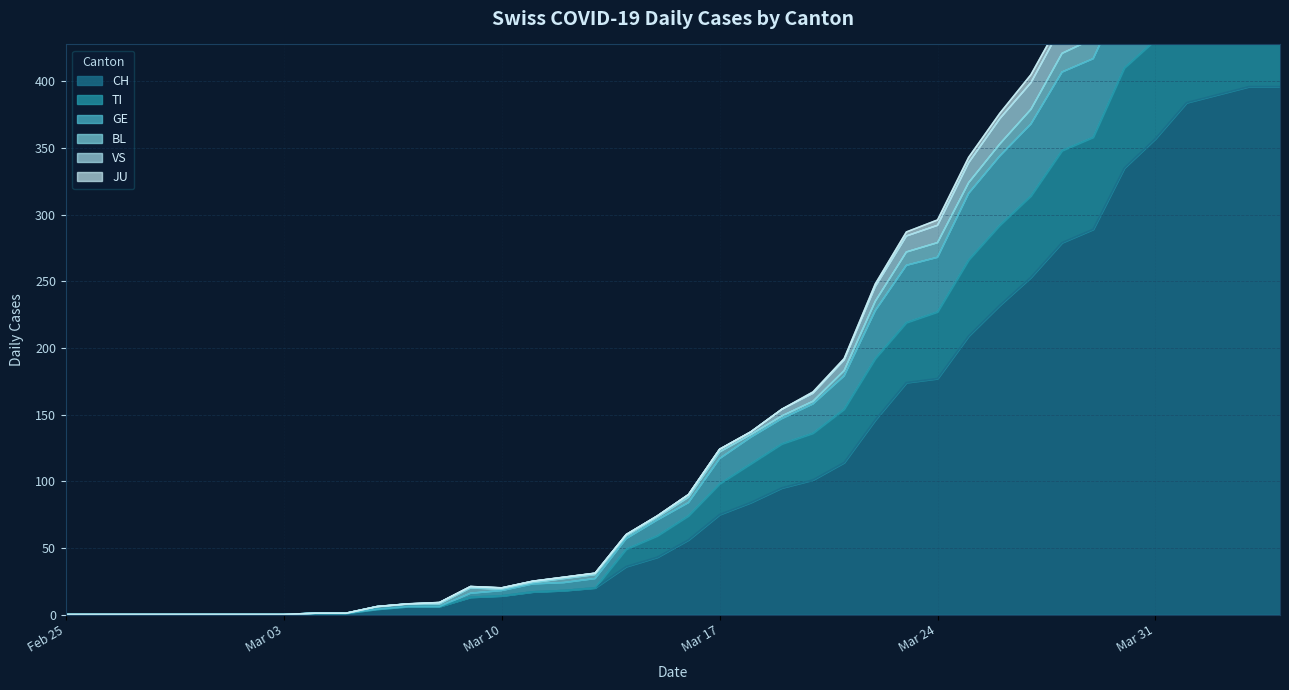

What is the maximum value for CH?

396